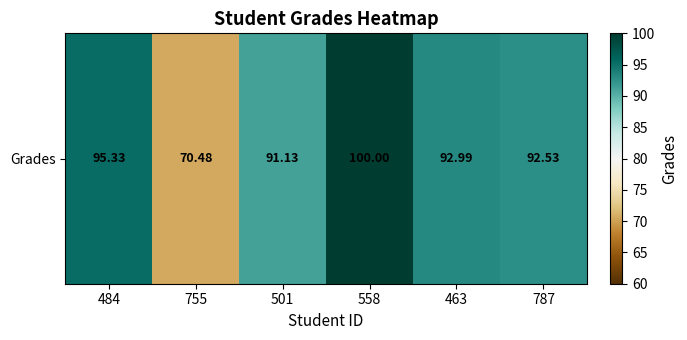

Rank the categories by value from lowest to highest.

755, 501, 787, 463, 484, 558